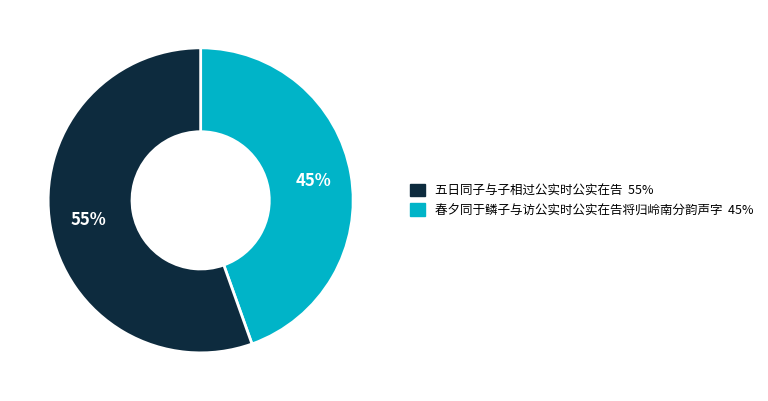

Is there any slice that represents more than half of the pie?

Yes